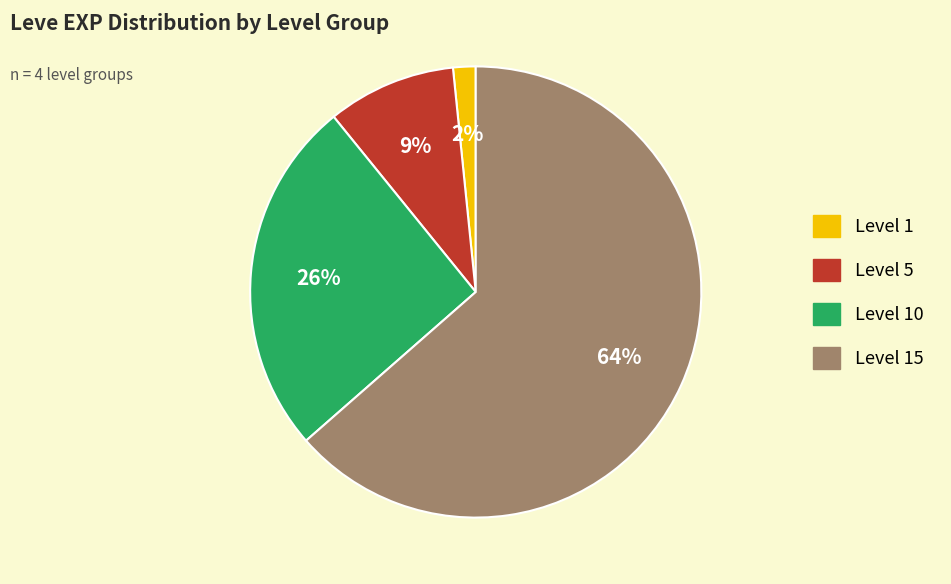

To the nearest percent, what is the average slice percentage?

25%